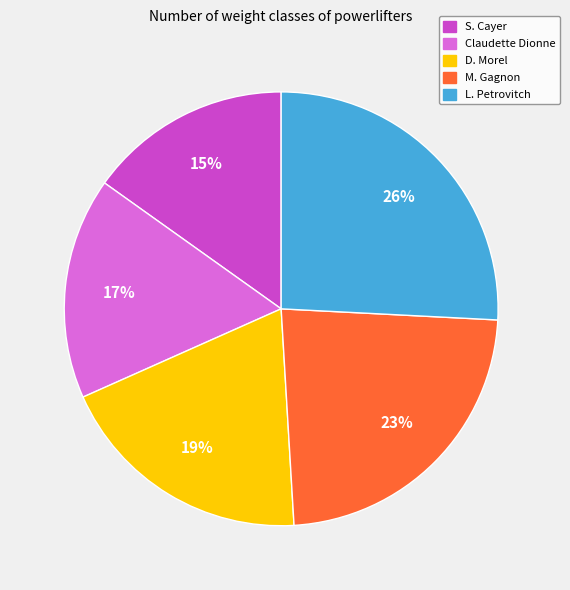

To the nearest percent, what is the average slice percentage?

20%